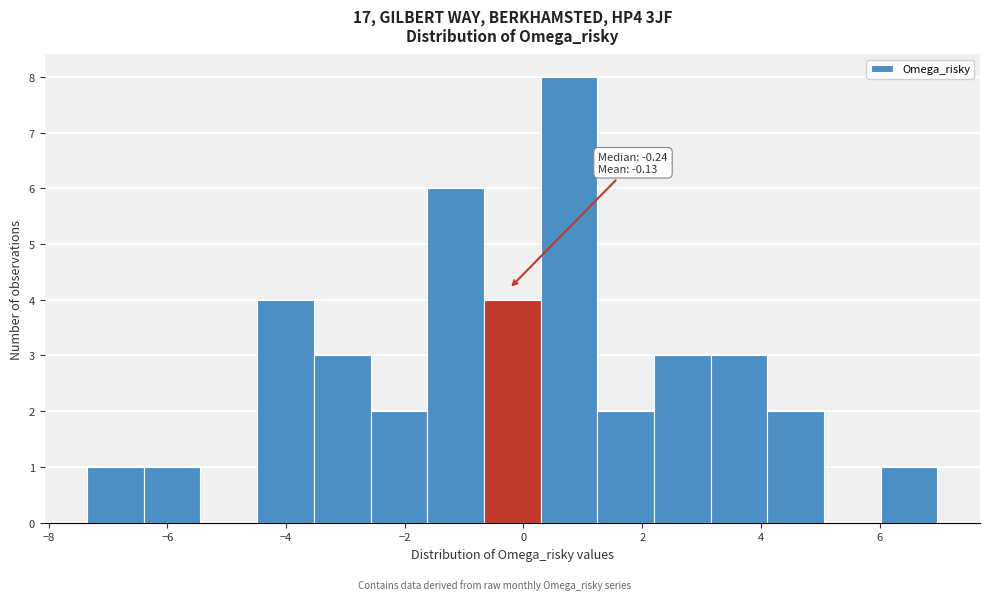

Which range on the x-axis has the tallest bar?

0.2 to 1.2